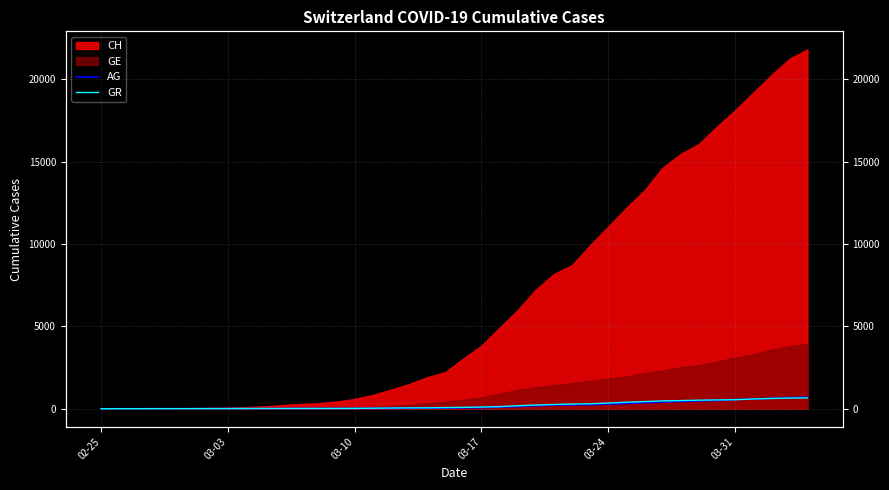

What is the maximum value for GR?

657